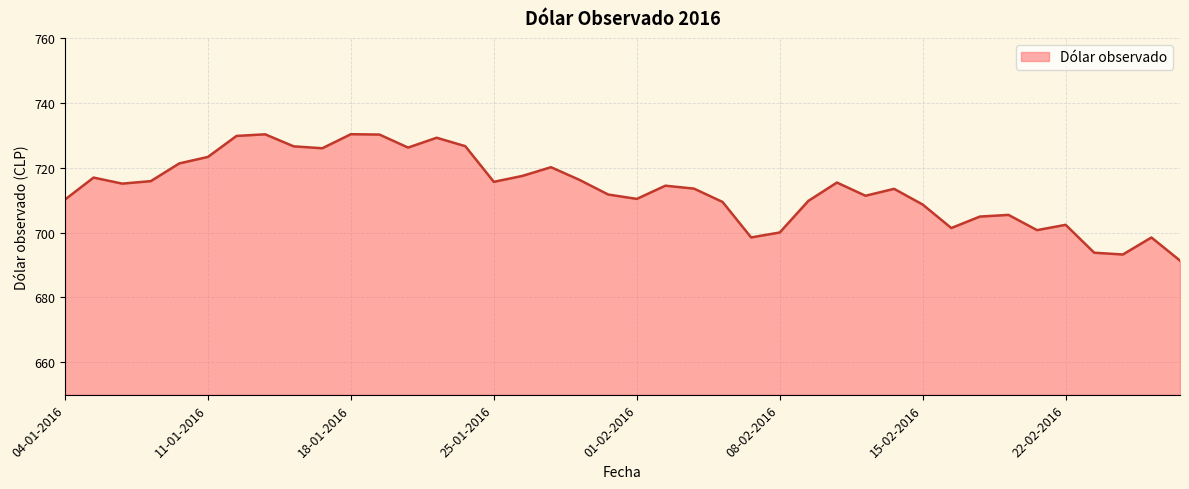

What is the maximum value shown in the chart?

730.3